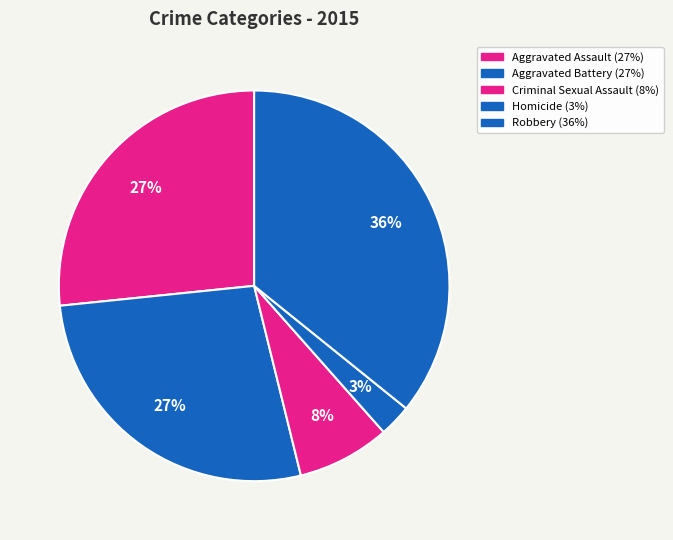

How many slices are in this pie chart?

5